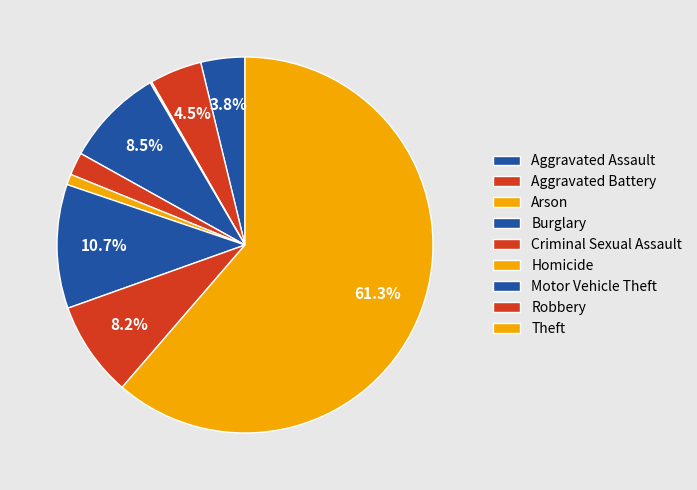

The Homicide slice represents 1% of the pie. True or false?

True